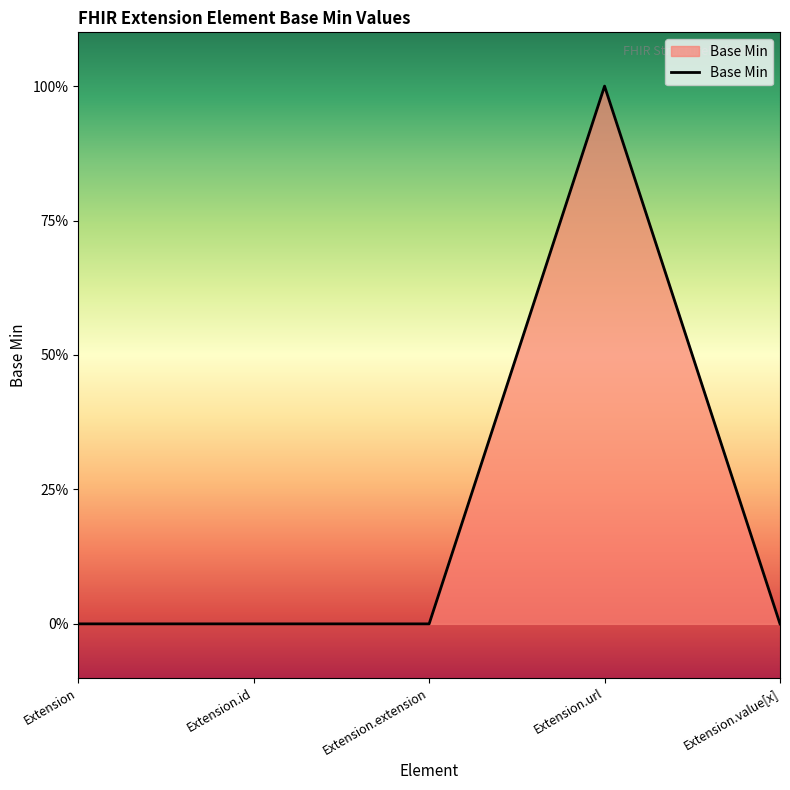

What is the sum of all values?

1